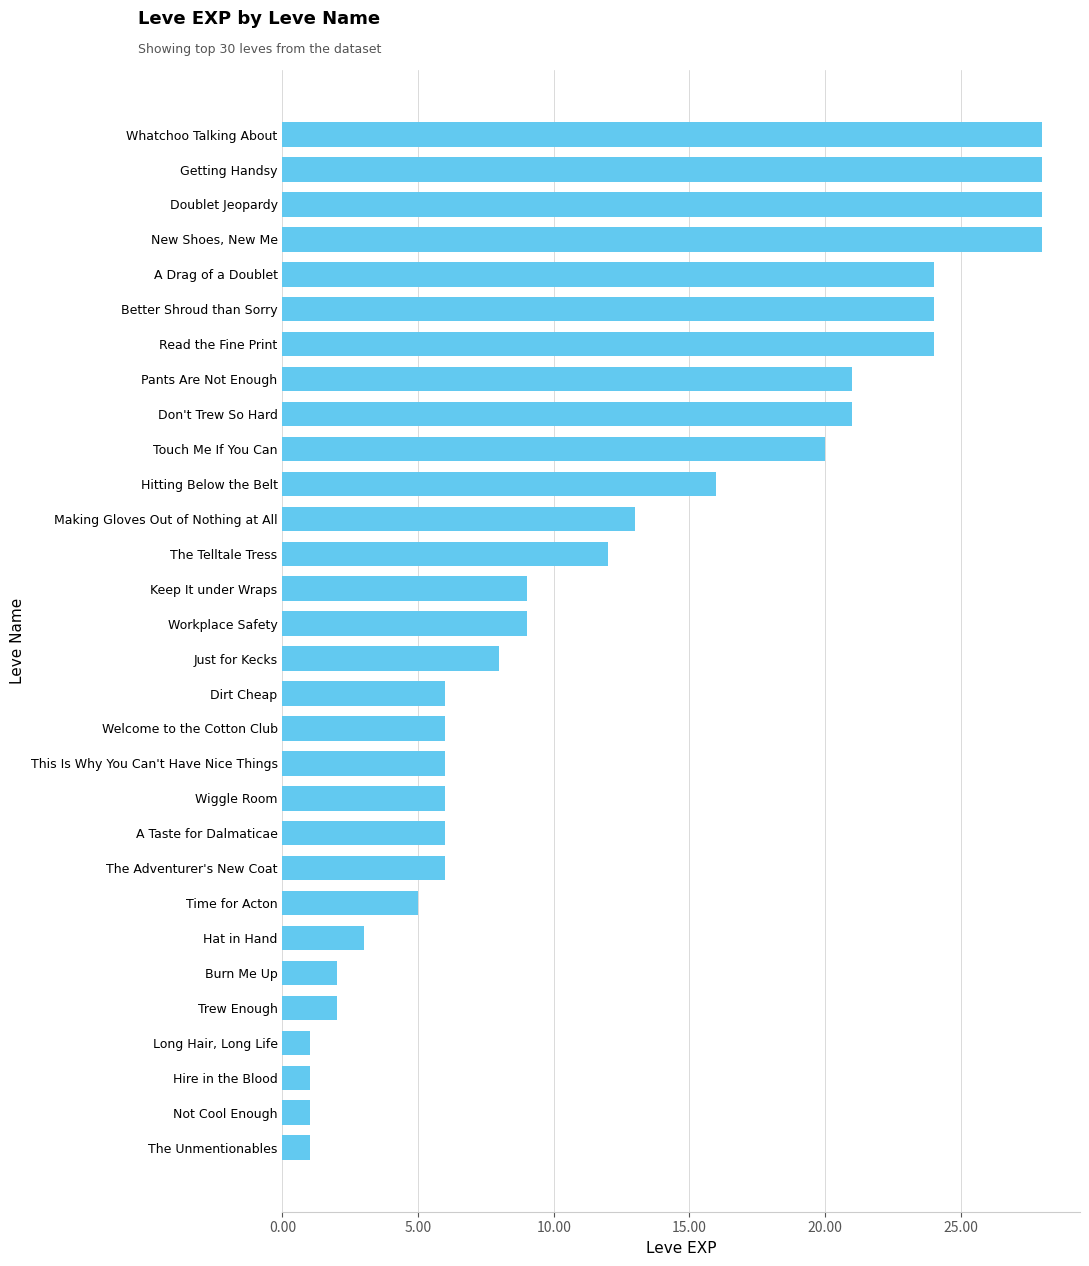

What is the ratio of the value at Read the Fine Print to the value at Keep It under Wraps?

2.7